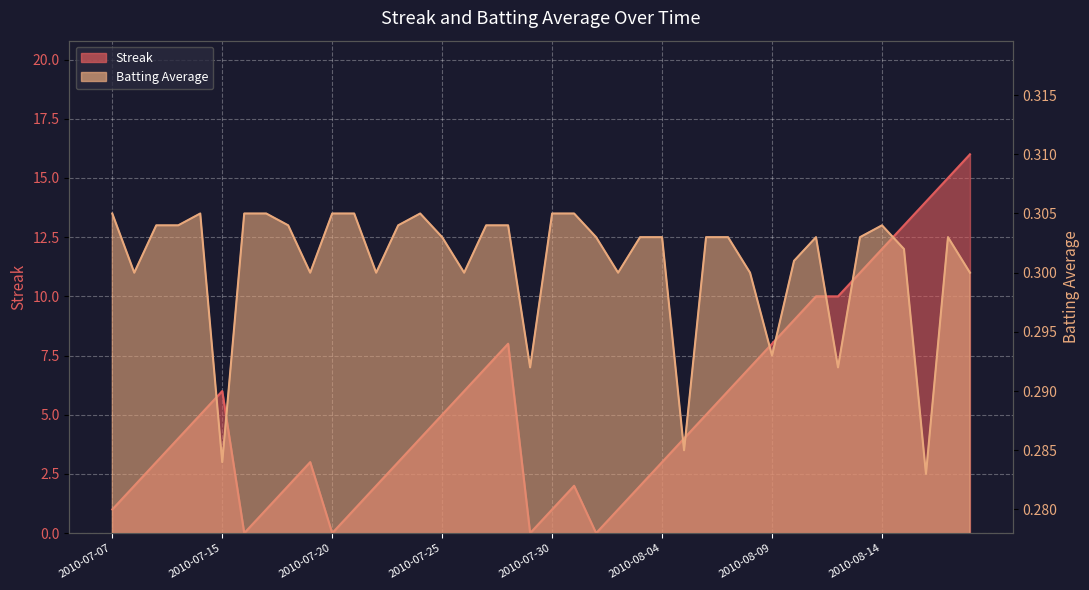

Between 2010-07-07 and 2010-07-10, which is larger?

2010-07-10